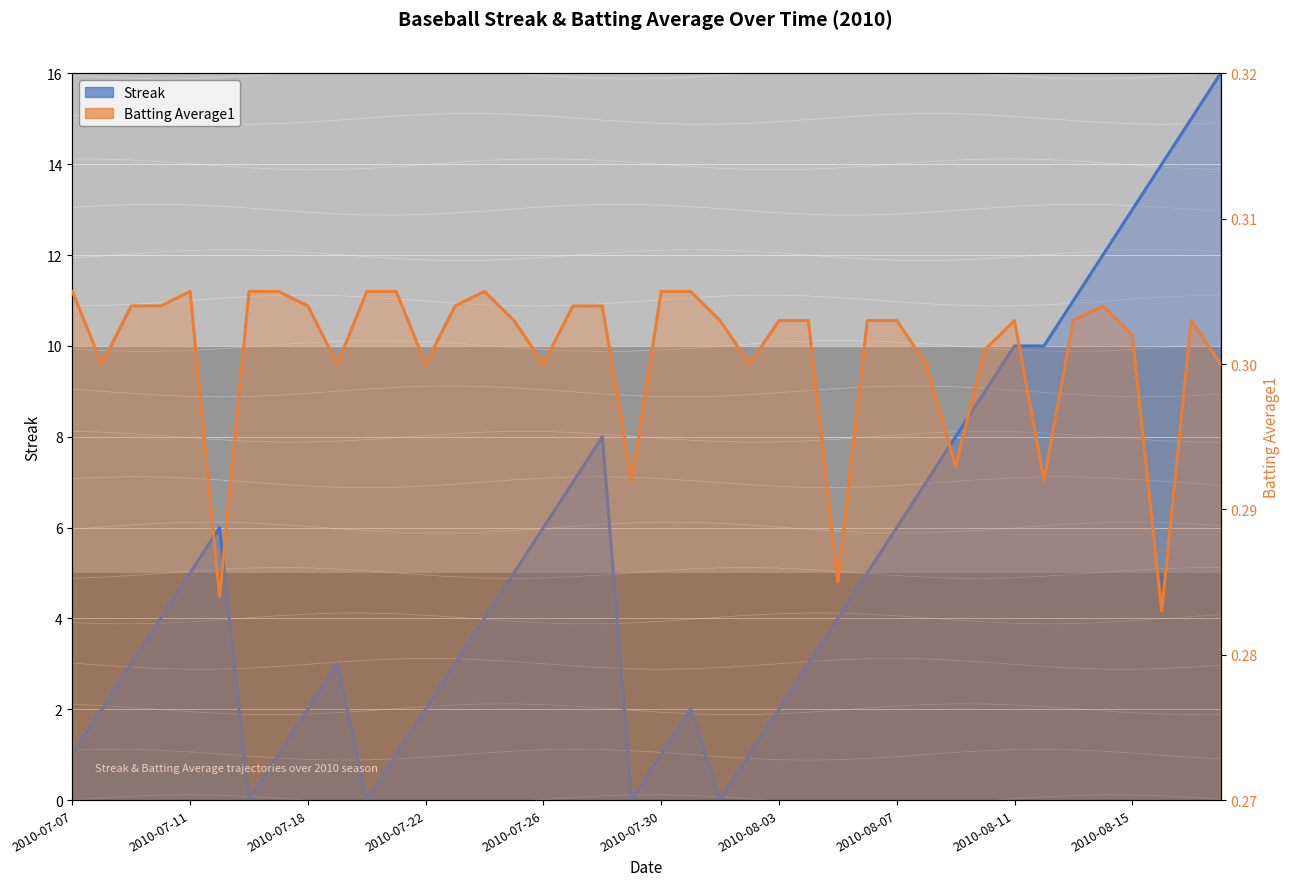

How many intersections are there between Batting Average1 and Streak?

8